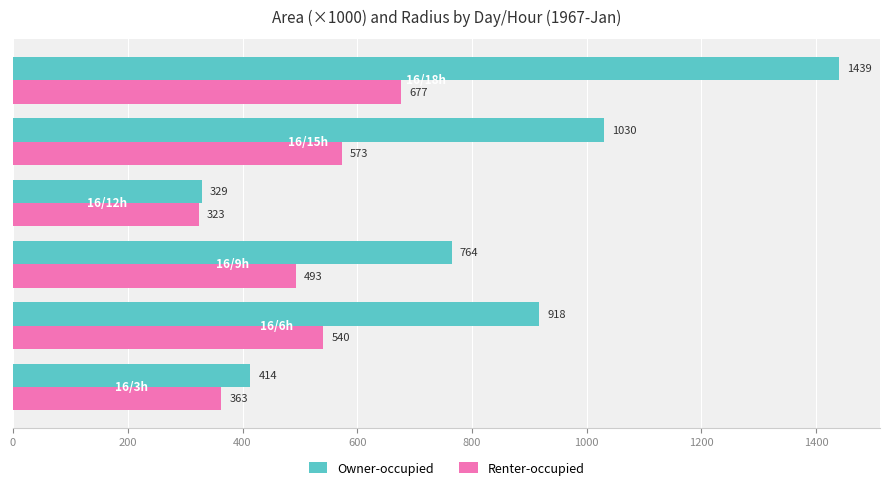

What is the sum of all Renter-occupied values?

2969.5